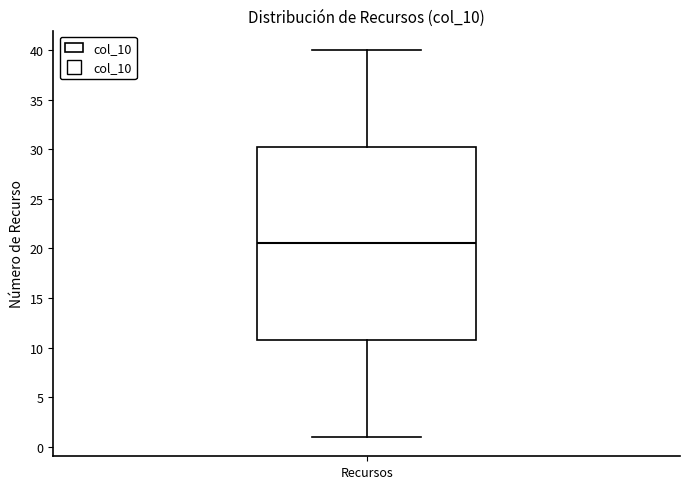

Transcribe this box plot: give where the median line is, the range the box spans, and where the two whiskers end, as read against the y-axis. The values are not printed on the chart, so give them approximately, as read against the axis.

median 20.5, box 11.0 to 30.5, whiskers 1.0 to 40.0